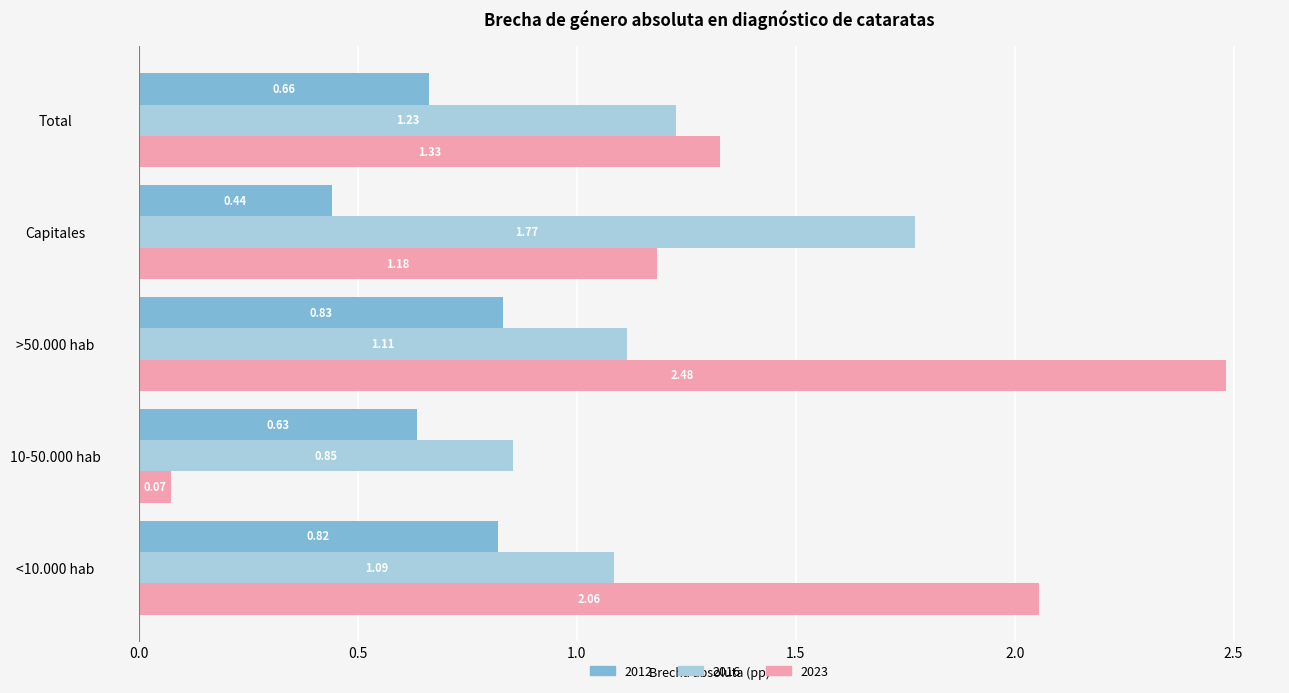

What is the sum of all 2012 values?

3.4